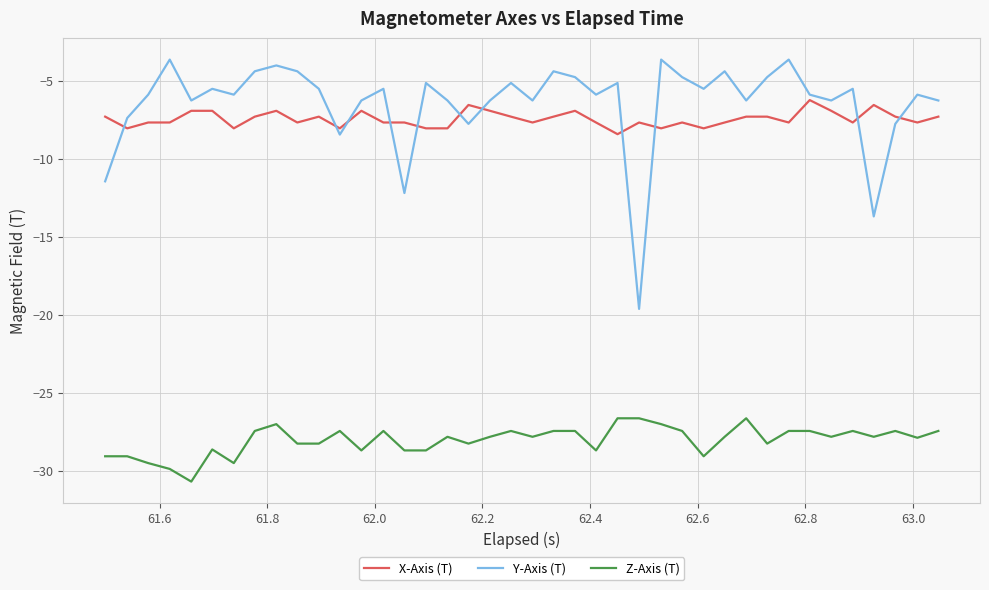

What is the difference between the maximum and minimum values in the X-Axis (T) series?

2.2